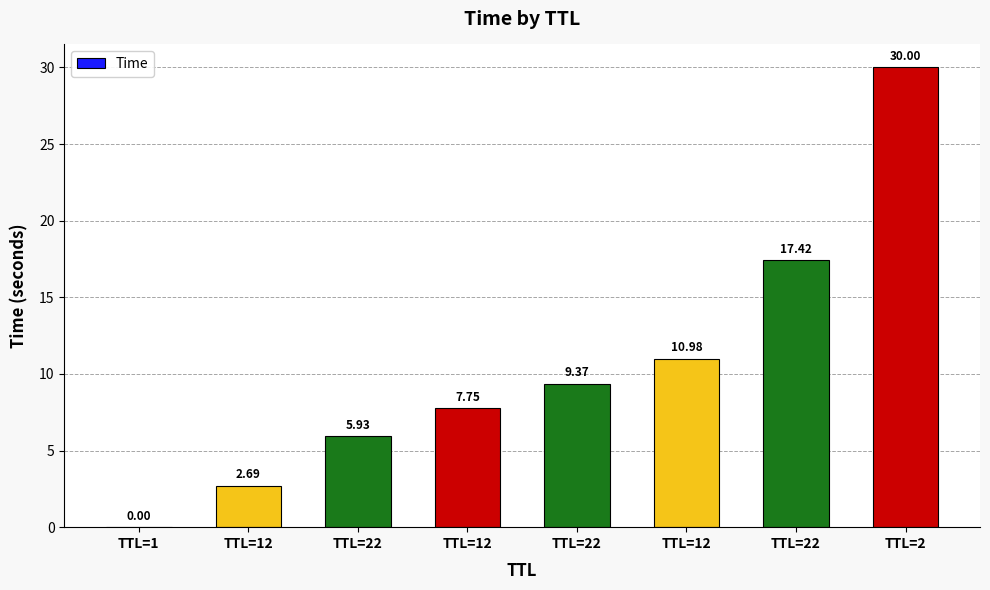

What is the sum of all values?

84.2